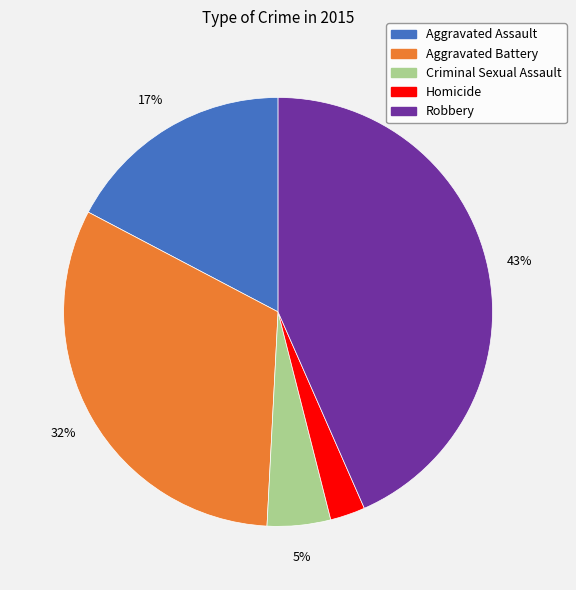

True or false: Aggravated Battery accounts for 32% of the total.

True